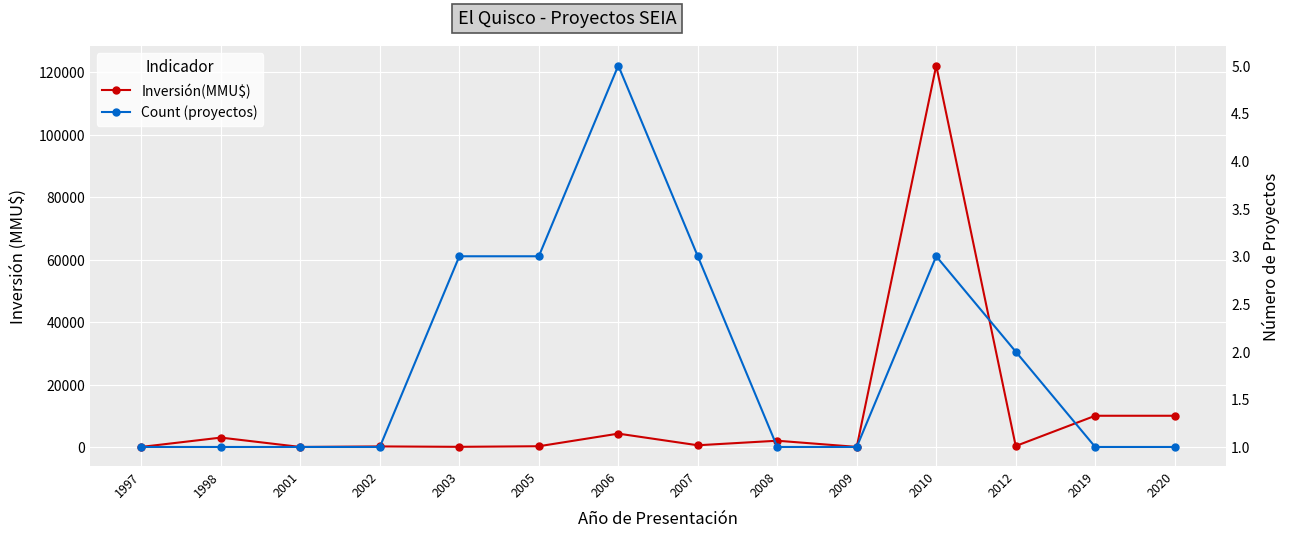

What is the average value of the Count (proyectos) series?

2